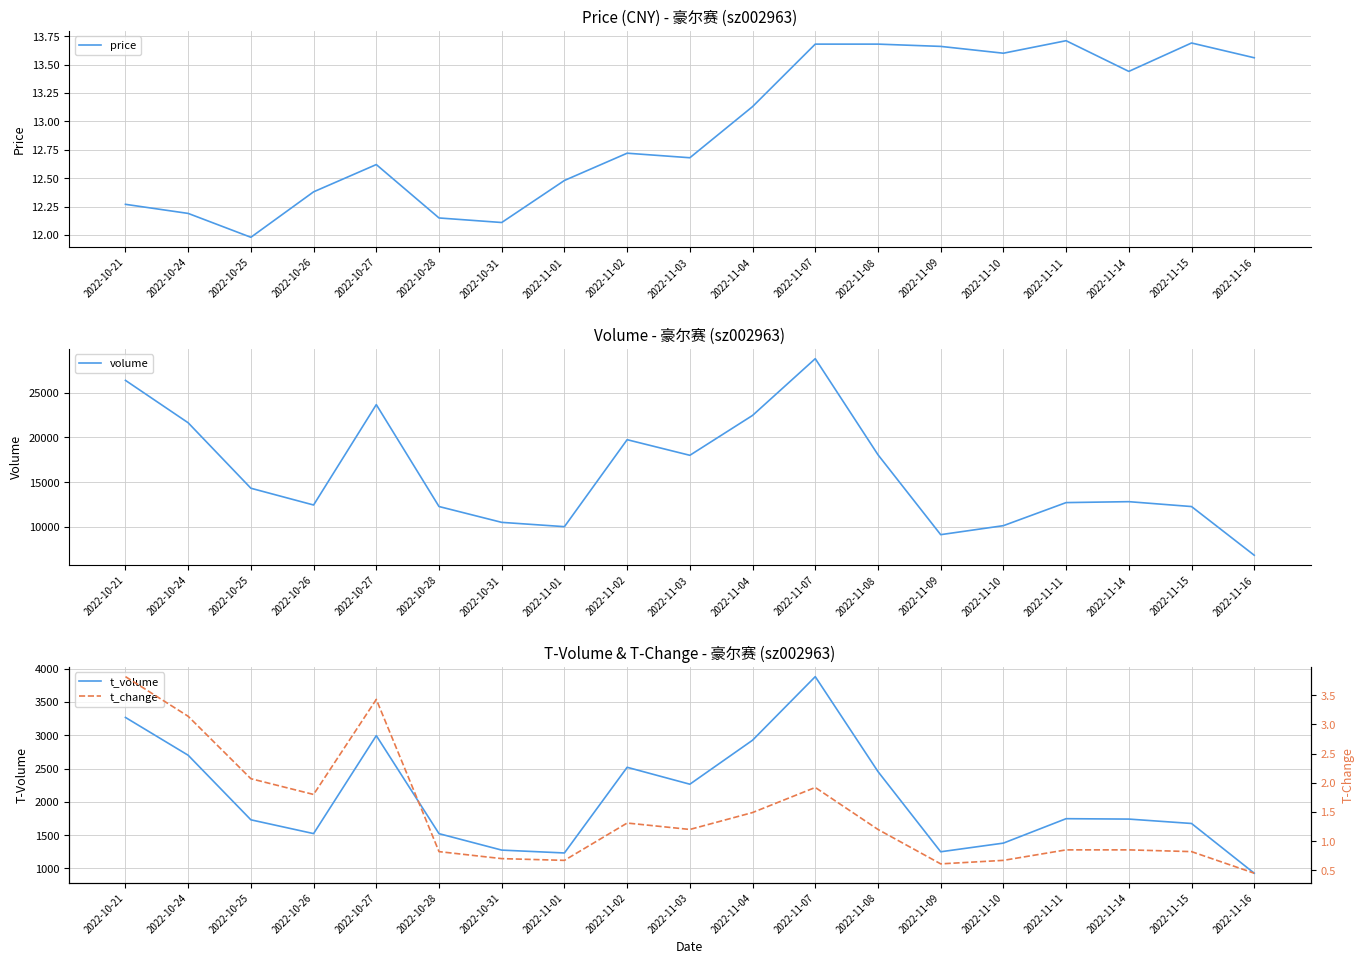

What is the difference between the highest and lowest values at 2022-10-21?

26377.2